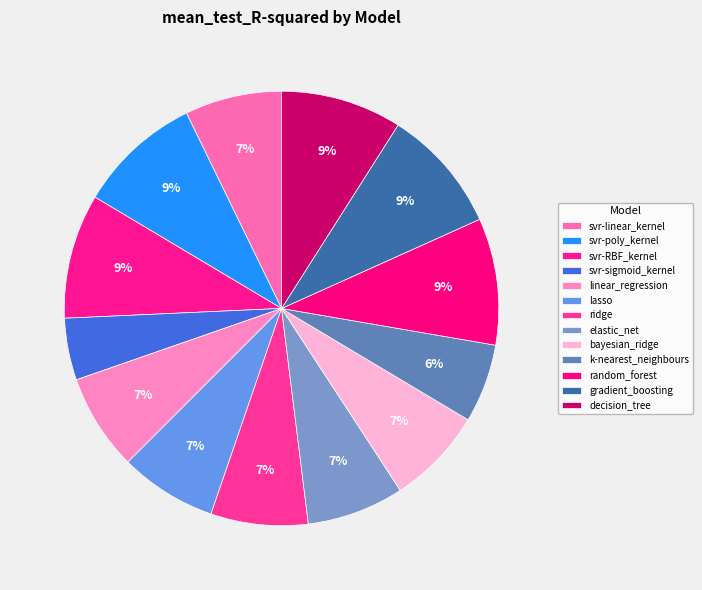

To the nearest percent, what is the combined percentage of lasso and svr-poly_kernel?

16%